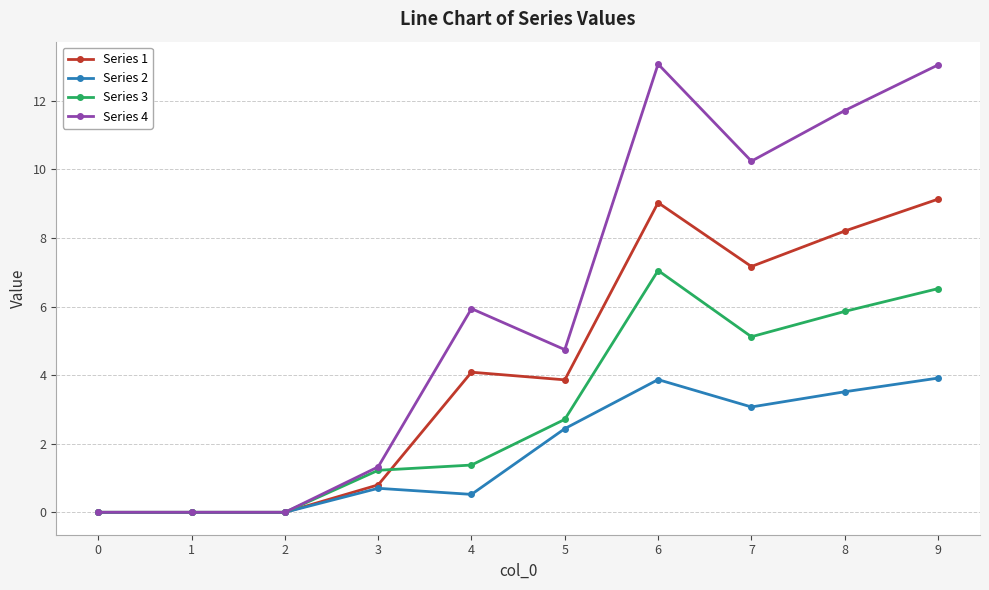

True or false: Series 3 has a value of 0.5 at 3.

False